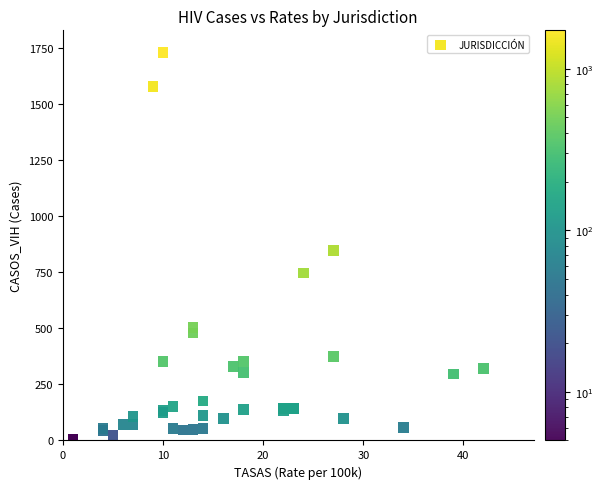

What Y value in the scatter plot is closest to 867?

846